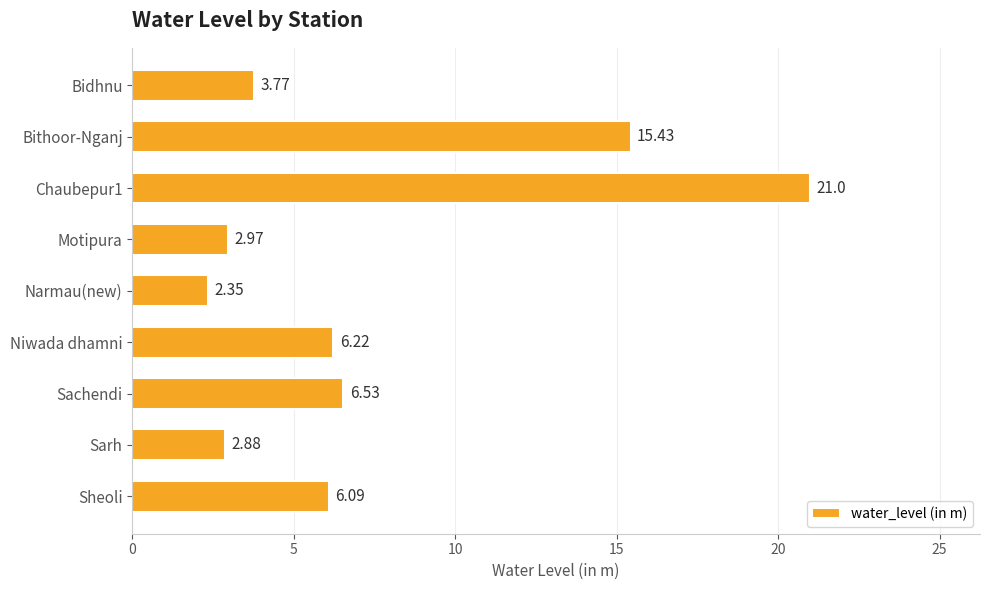

What is the label of the 2nd bar from the bottom?

Sarh